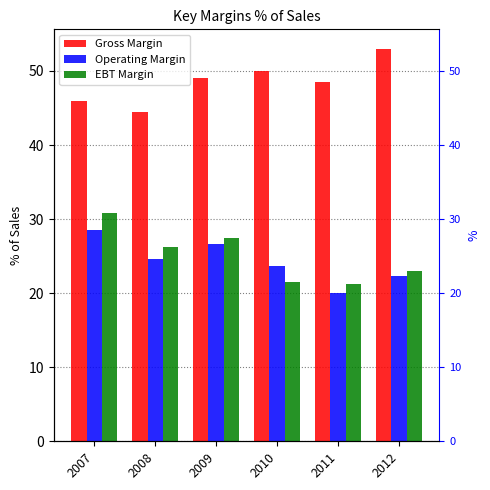

What is the value of the EBT Margin bar at the 4th from the left?

21.5